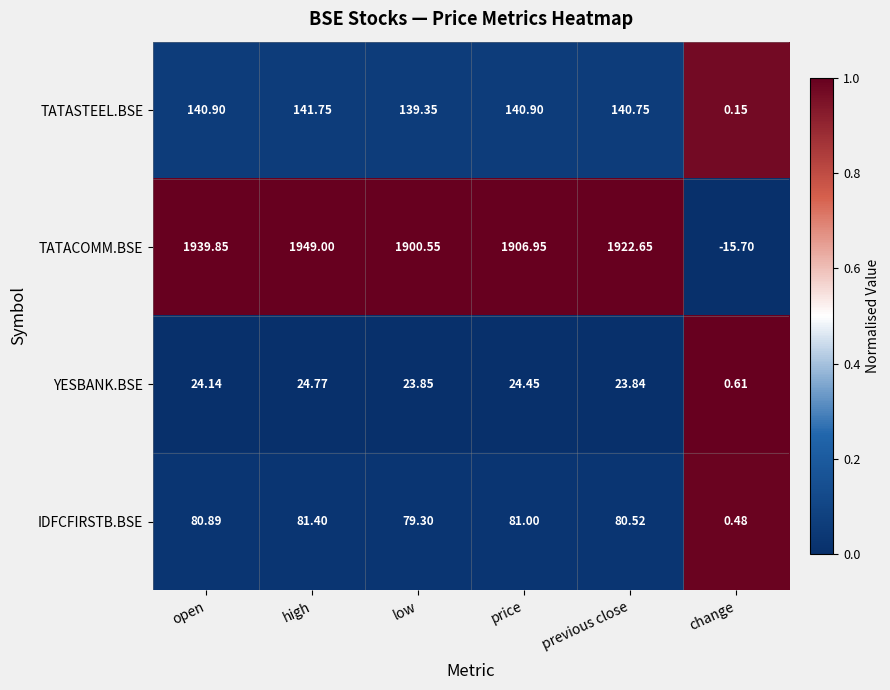

Which category has the lowest value in the YESBANK.BSE series?

change